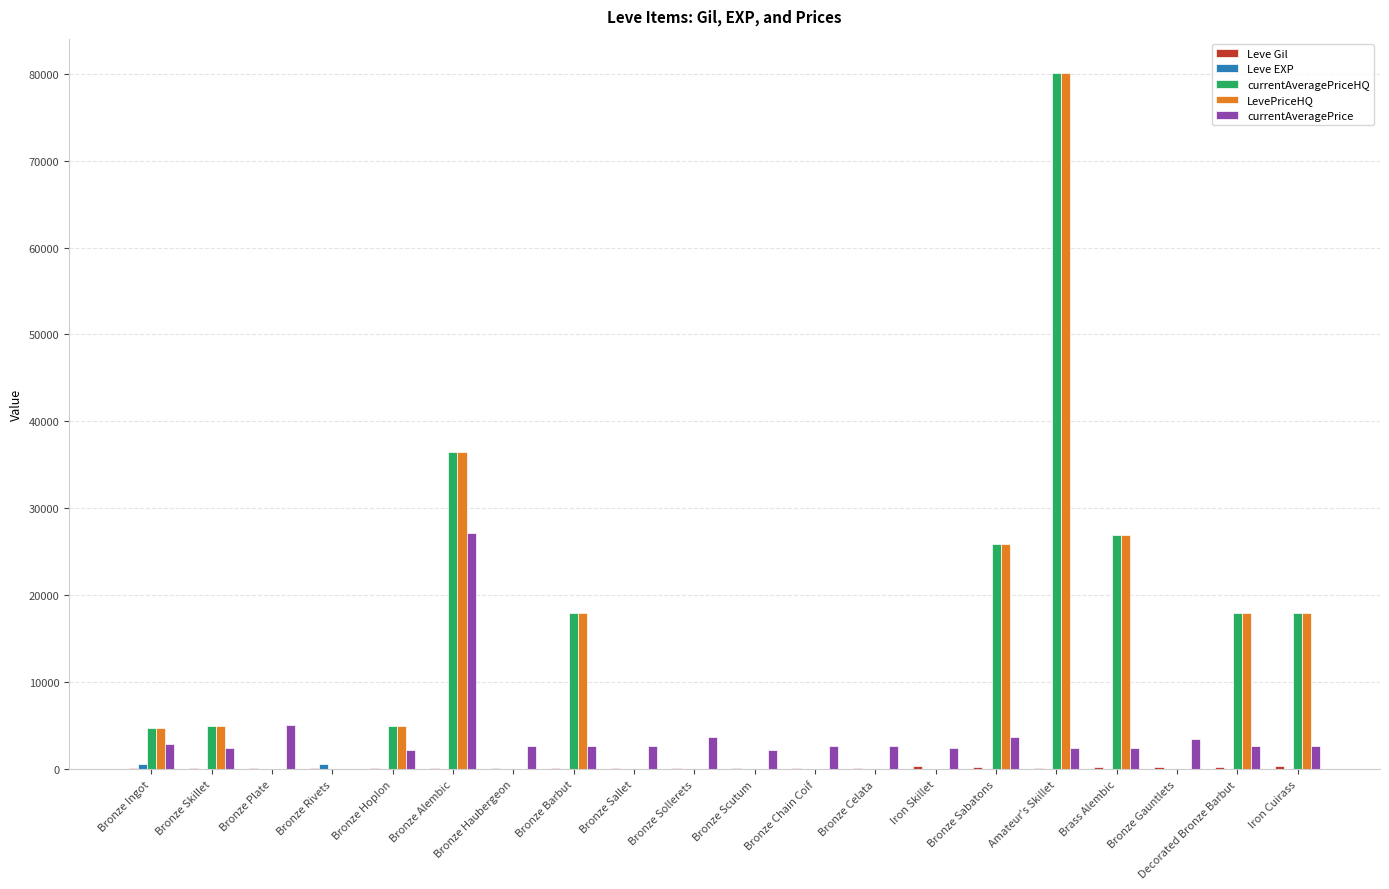

At which category is the sum across all series the highest?

Amateur's Skillet